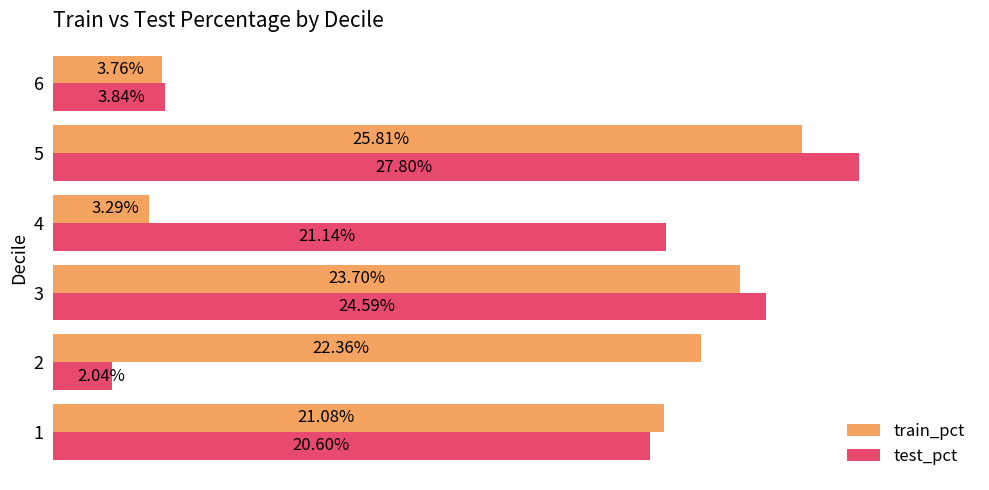

List the series in order of their peak value, lowest first.

train_pct, test_pct